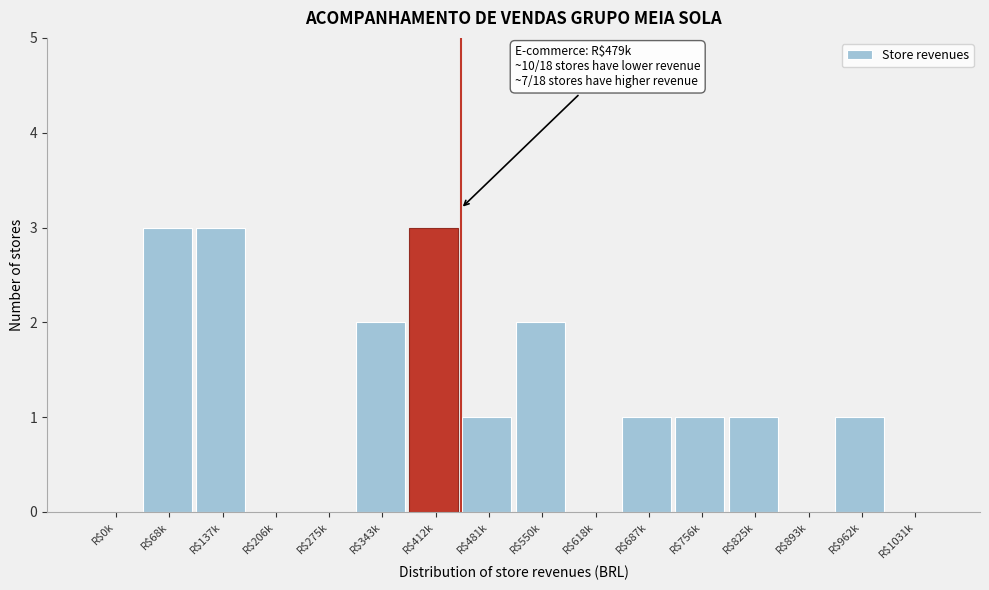

What is the sum of all values?

18